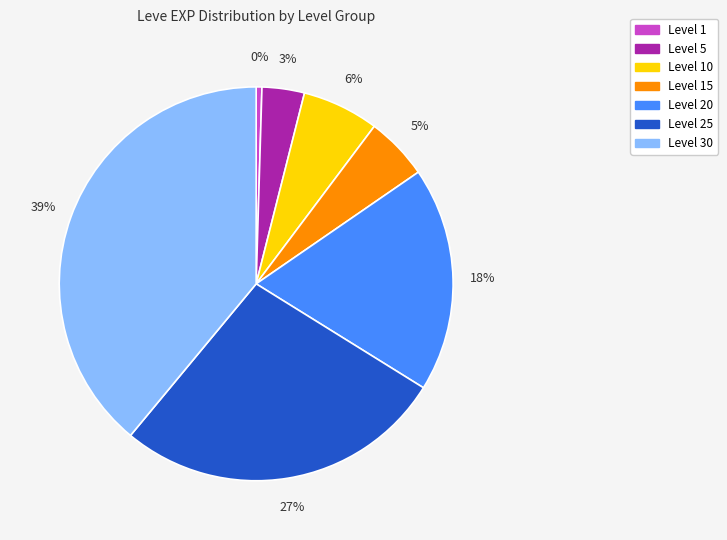

Is there a majority slice in this chart?

No